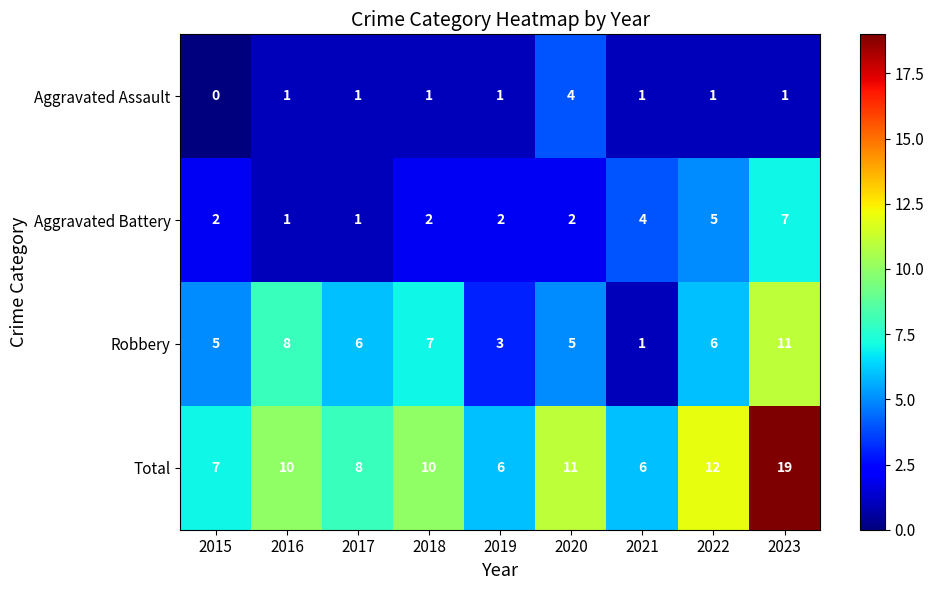

How many values in the Aggravated Battery series are below 2?

2